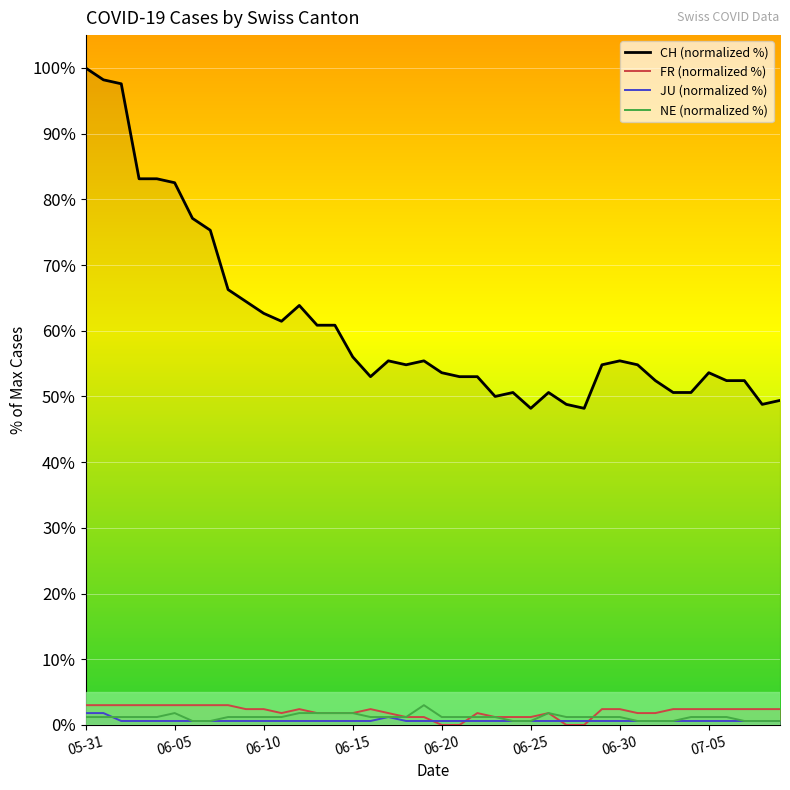

How many data points in CH are above 54?

22